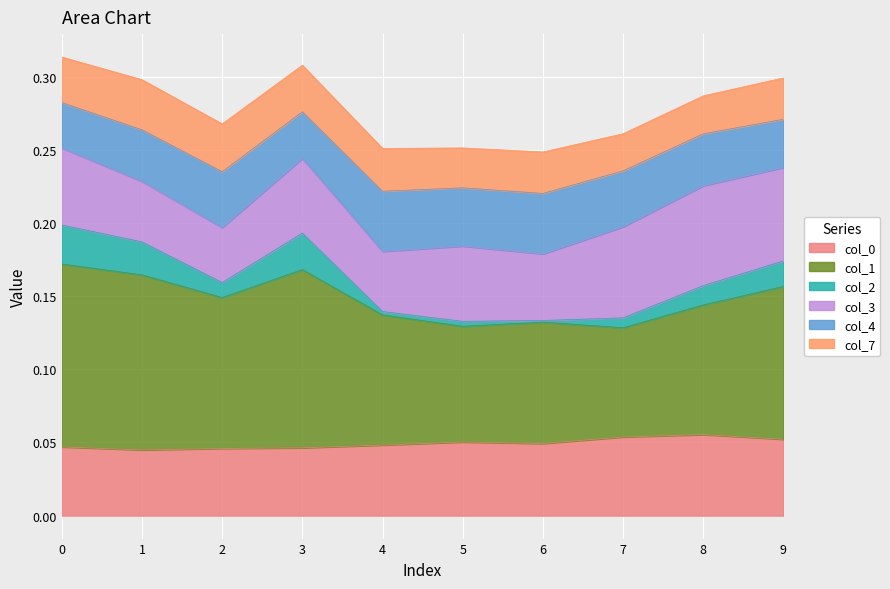

True or false: 1 has more than 0 points higher than both neighbors.

True